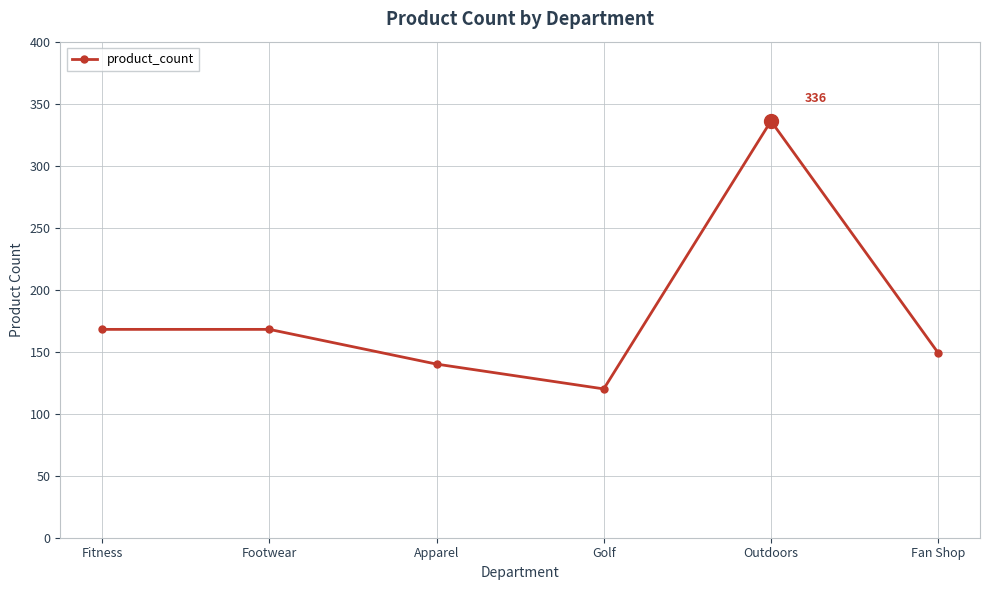

What is the value of the 2nd point from the left?

168